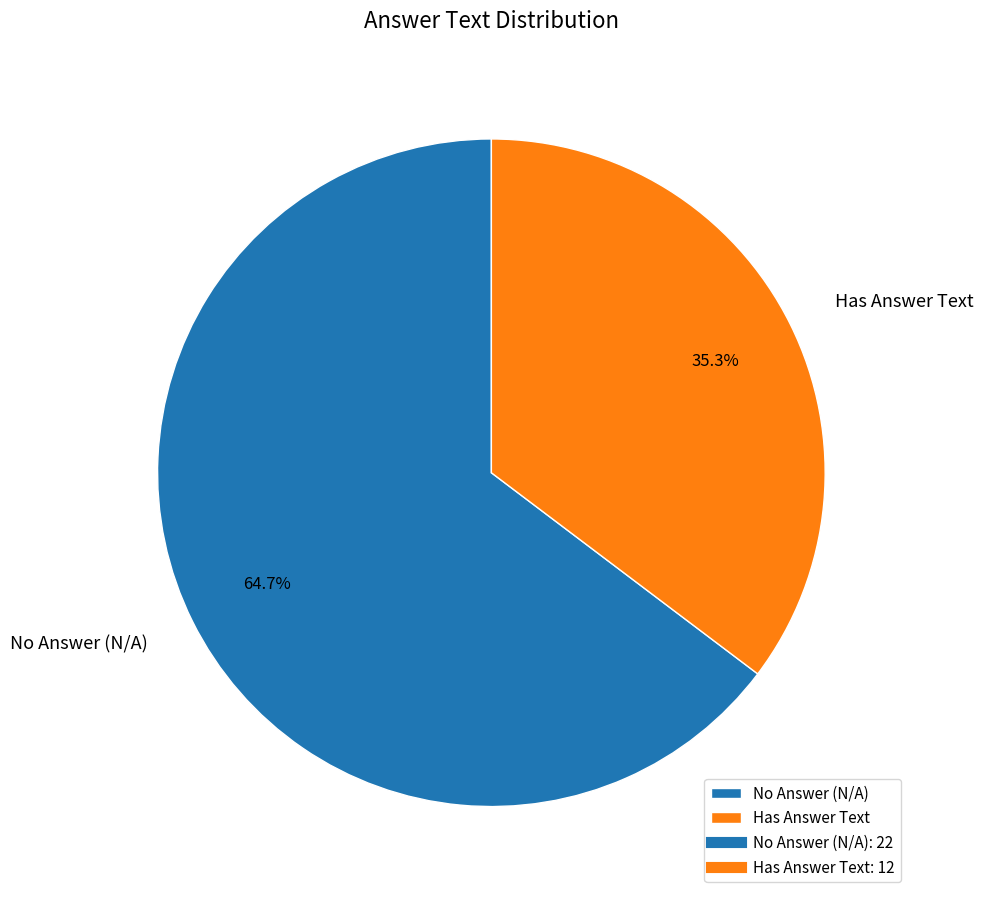

How many slices are in this pie chart?

2